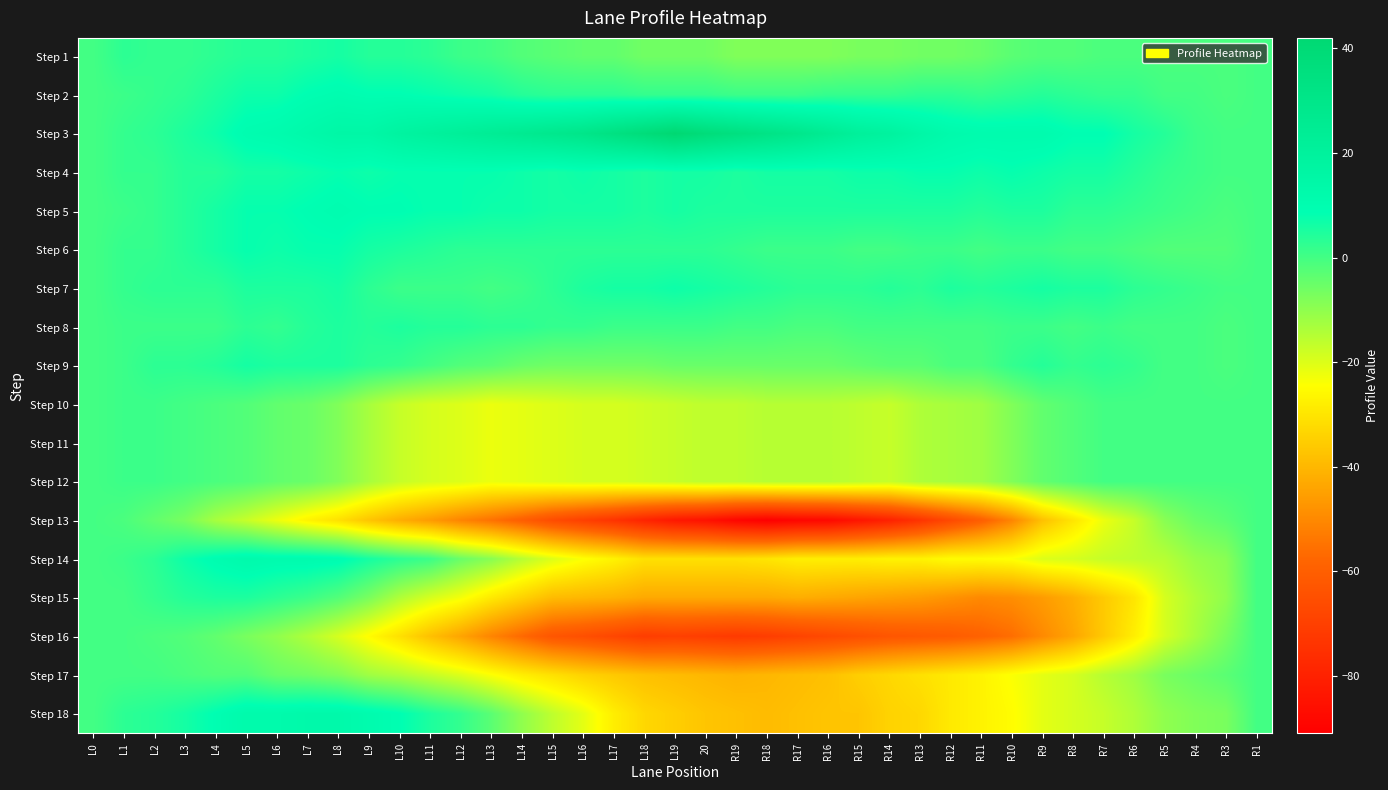

Which label corresponds to the largest value in the chart?

L19